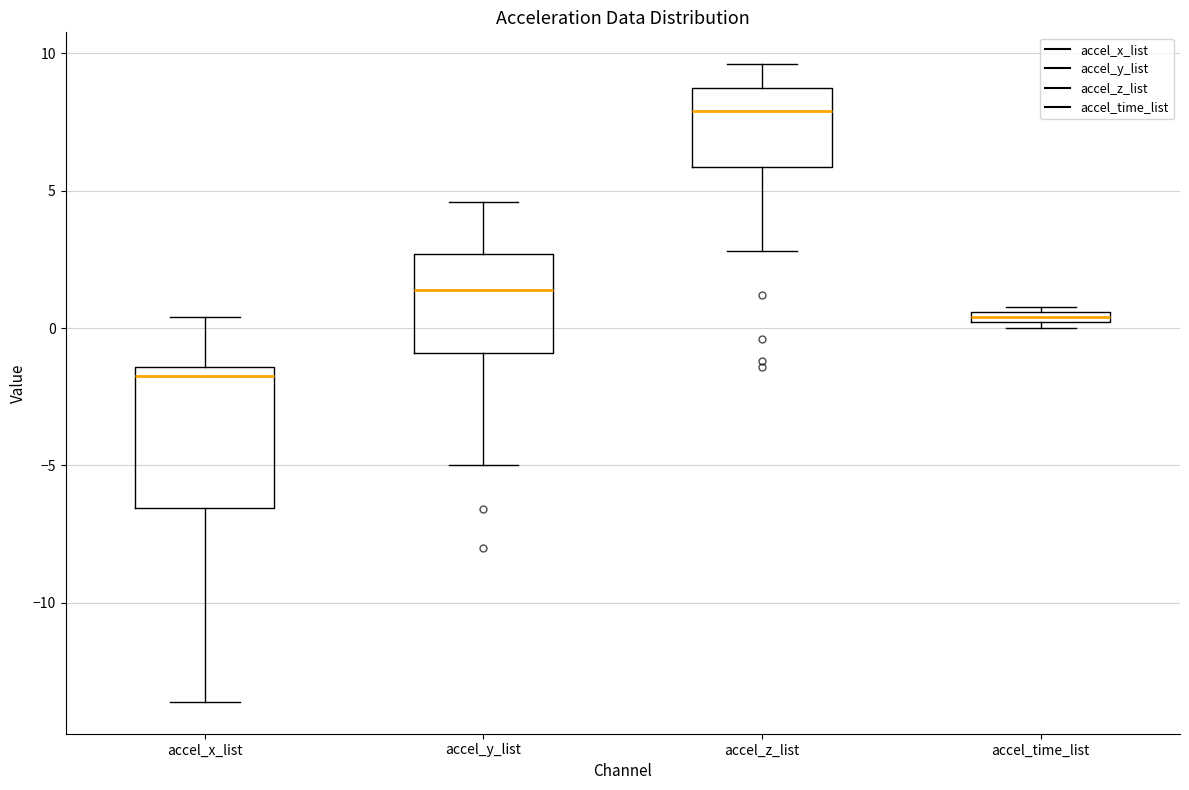

Comparing the boxes themselves (not the whiskers), which one is the tallest?

accel_x_list